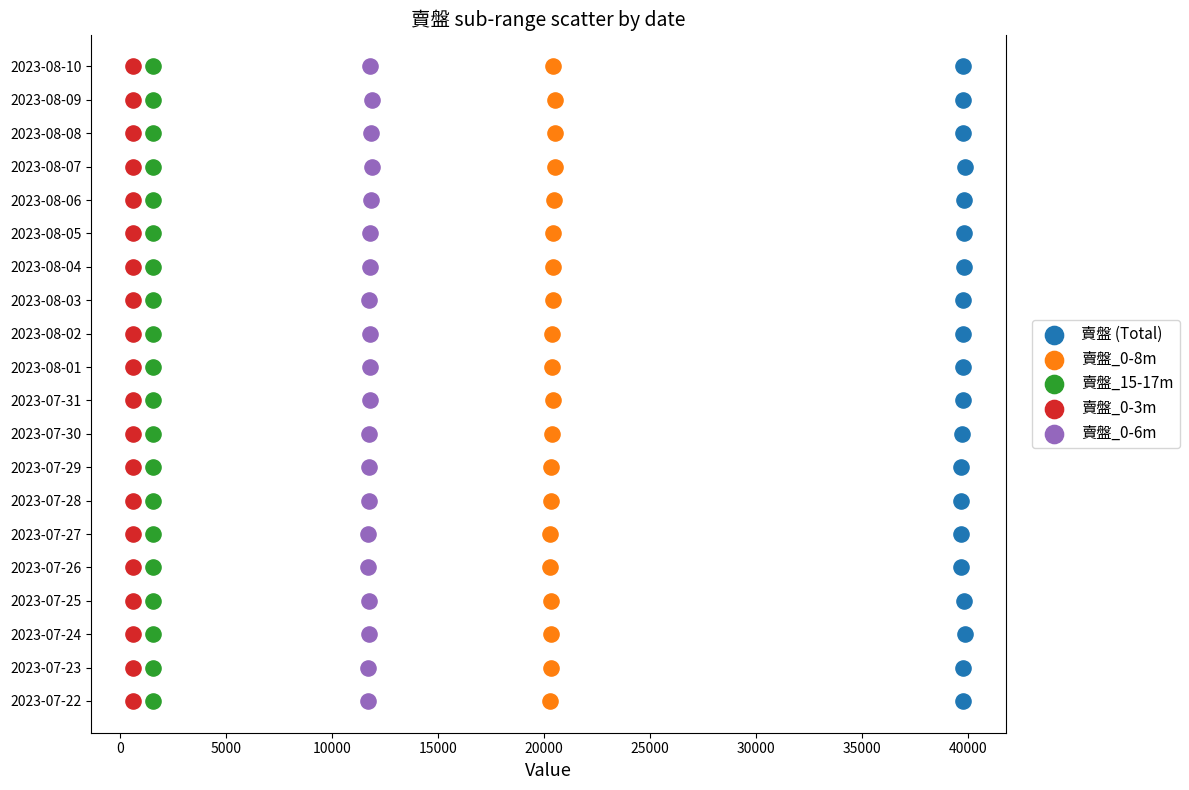

What are all the series names shown in the legend?

賣盤 (Total), 賣盤_0-8m, 賣盤_15-17m, 賣盤_0-3m, 賣盤_0-6m